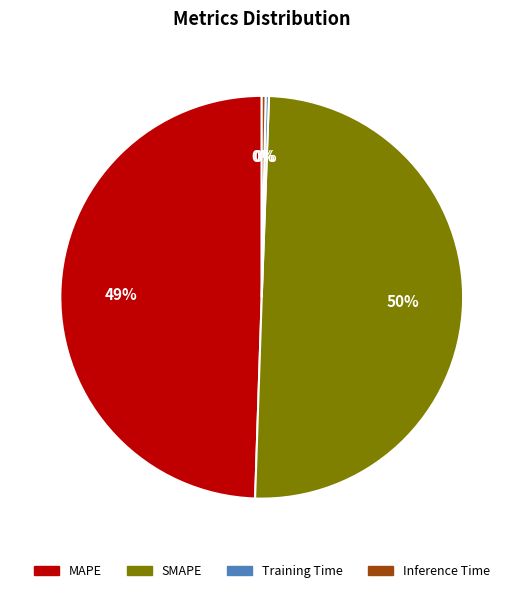

The MAPE slice represents 49% of the pie. True or false?

True